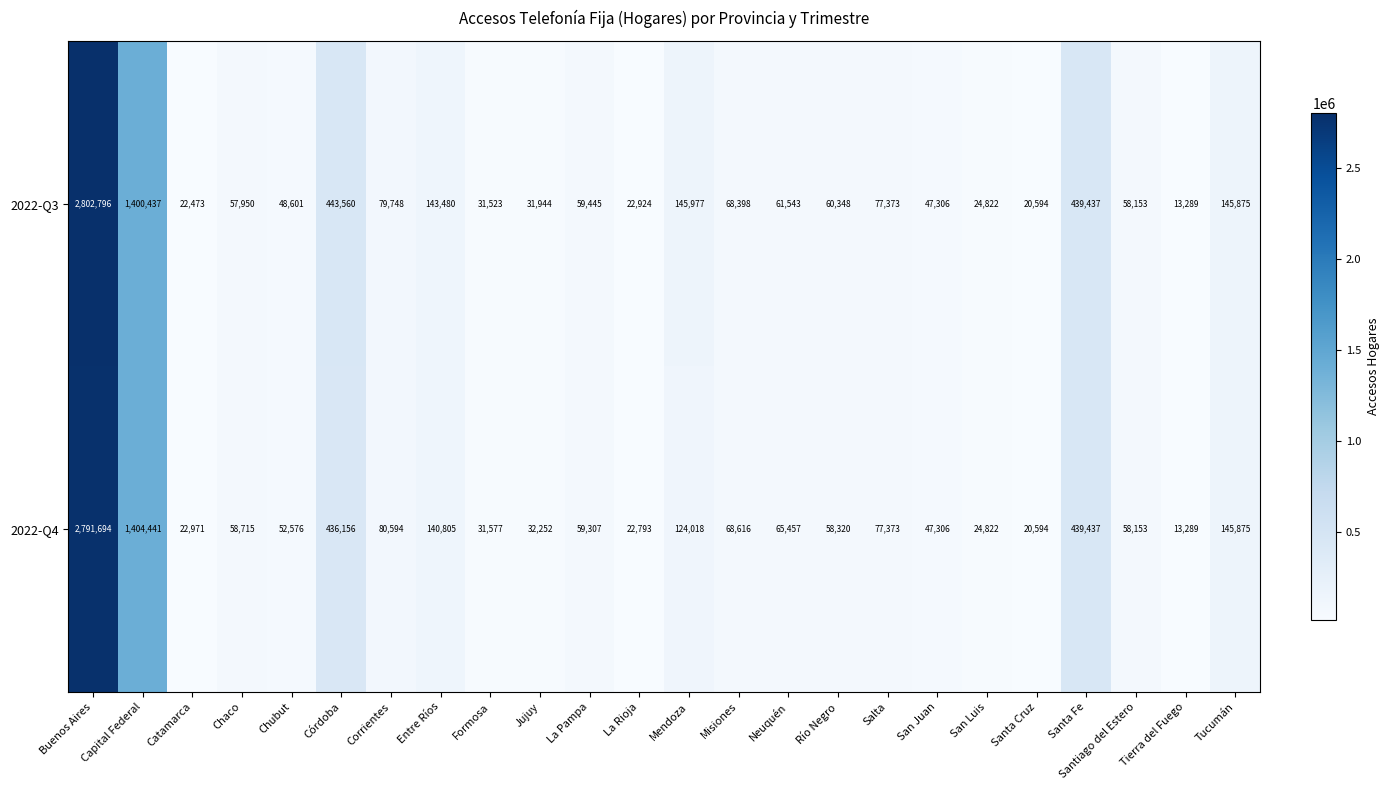

Count the number of categories in the chart.

24